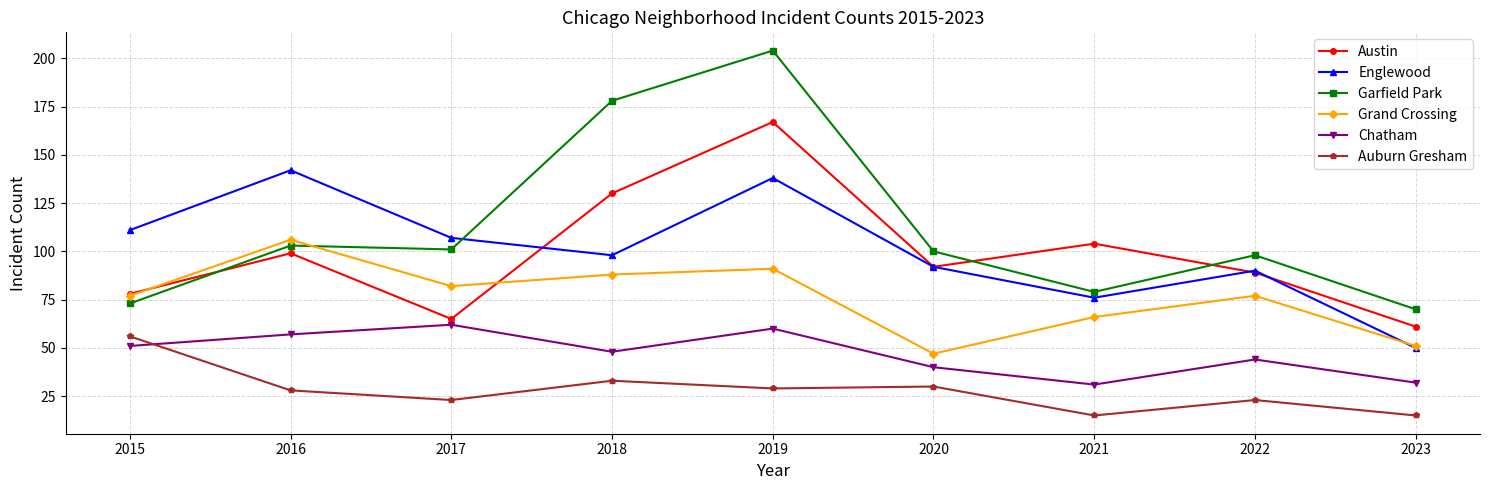

Is it true that Chatham equals 81 at 2018?

False